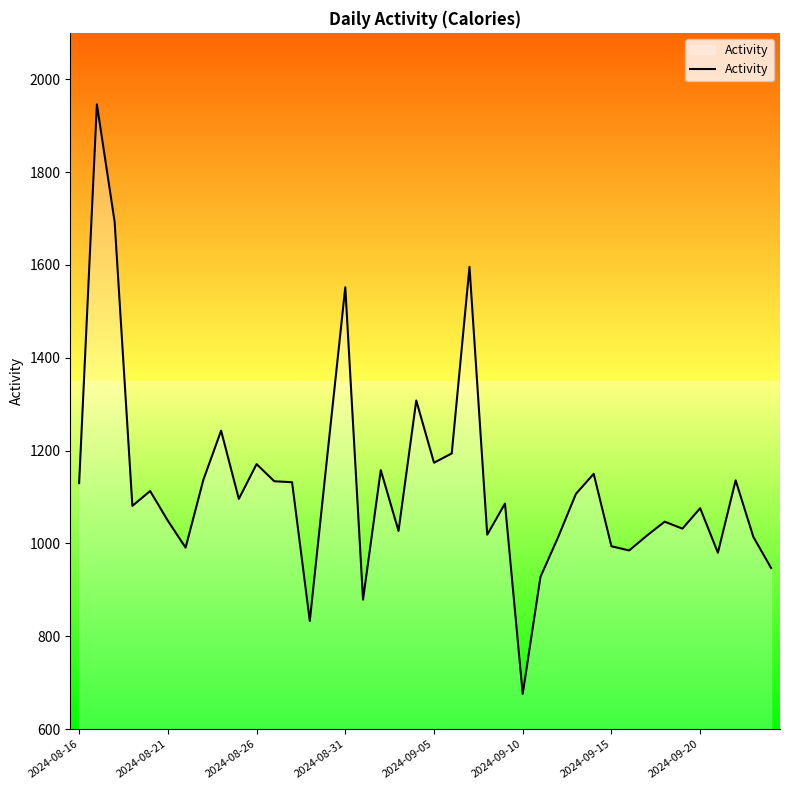

The value at 38 is 1014. True or false?

True